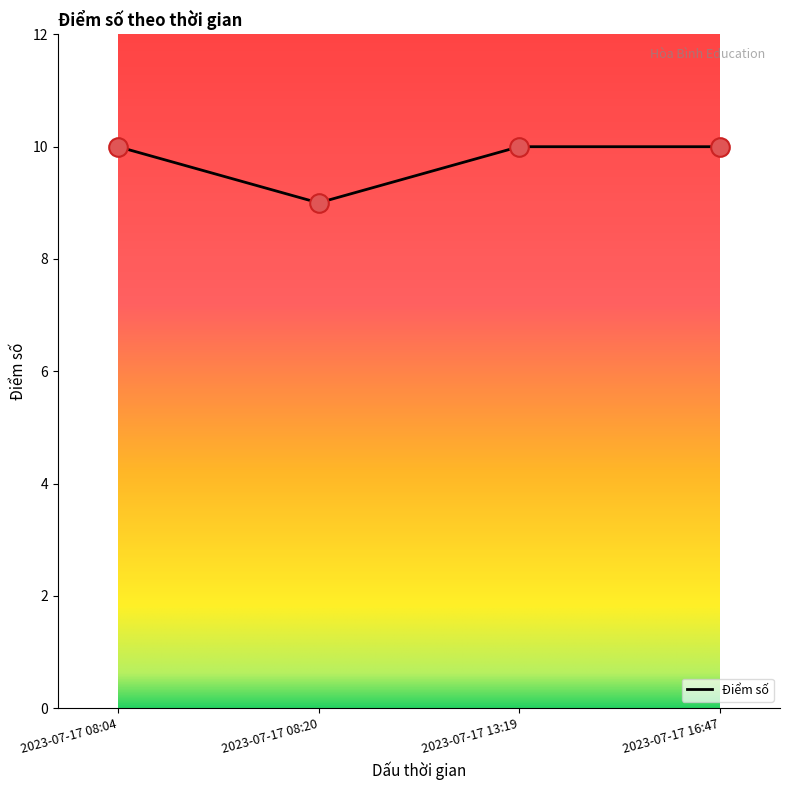

What is the change in value from 2023-07-17 08:20 to 2023-07-17 16:47?

+1